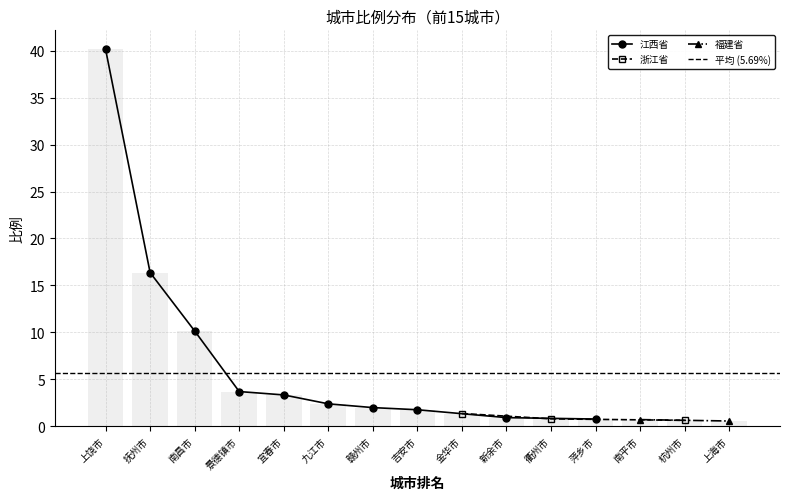

Are the bars horizontal?

No